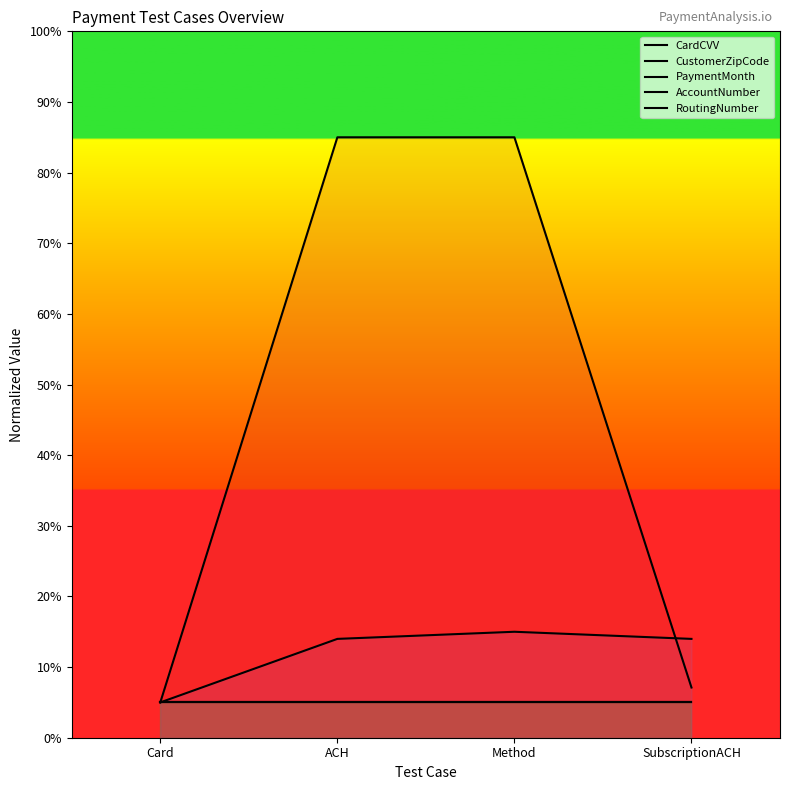

At Method, list the series in order from smallest to largest.

PaymentMonth, CardCVV, CustomerZipCode, RoutingNumber, AccountNumber